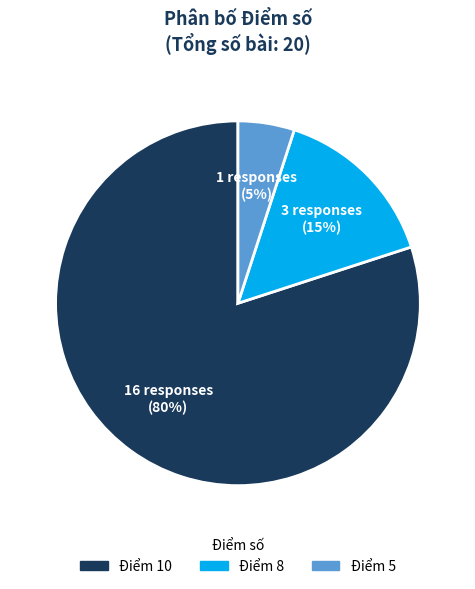

To the nearest percent, what is the difference between the largest and smallest slice percentages?

75%